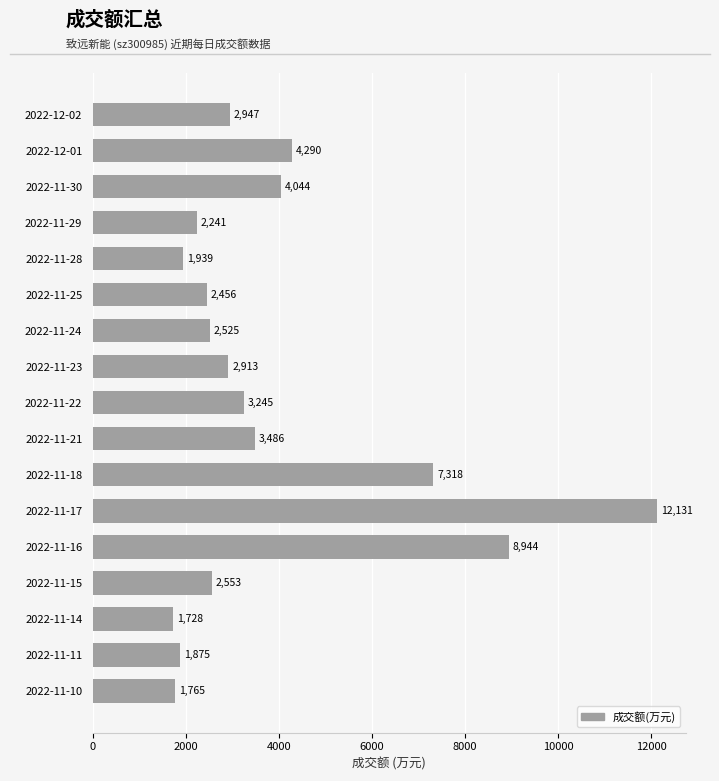

Reading bottom to top, list all the values displayed in this chart.

2022-11-10=1765	2022-11-11=1875	2022-11-14=1728	2022-11-15=2553	2022-11-16=8944	2022-11-17=12131	2022-11-18=7318	2022-11-21=3486	2022-11-22=3245	2022-11-23=2913	2022-11-24=2525	2022-11-25=2456	2022-11-28=1939	2022-11-29=2241	2022-11-30=4044	2022-12-01=4290	2022-12-02=2947